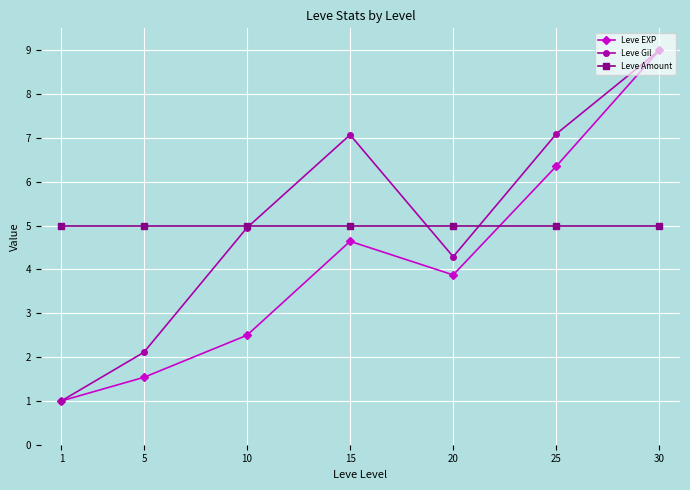

Is the value of Leve EXP at 30 greater than the value of Leve Gil at 15?

Yes